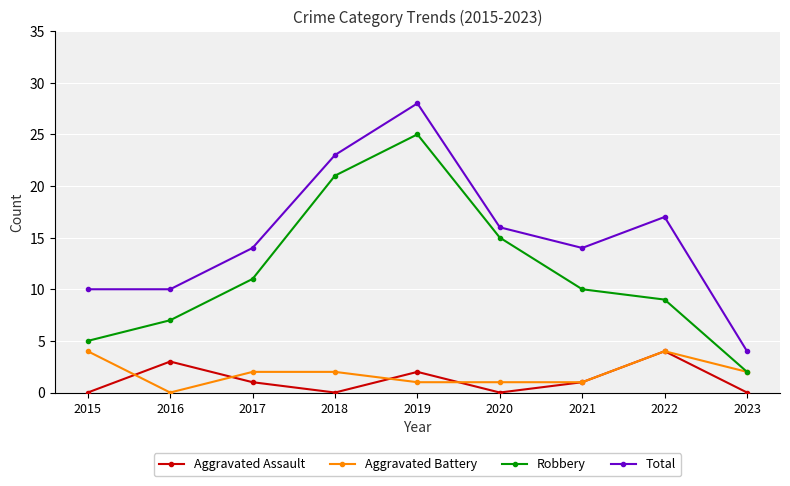

What is the difference between the second highest and second lowest values in the Aggravated Battery series?

3